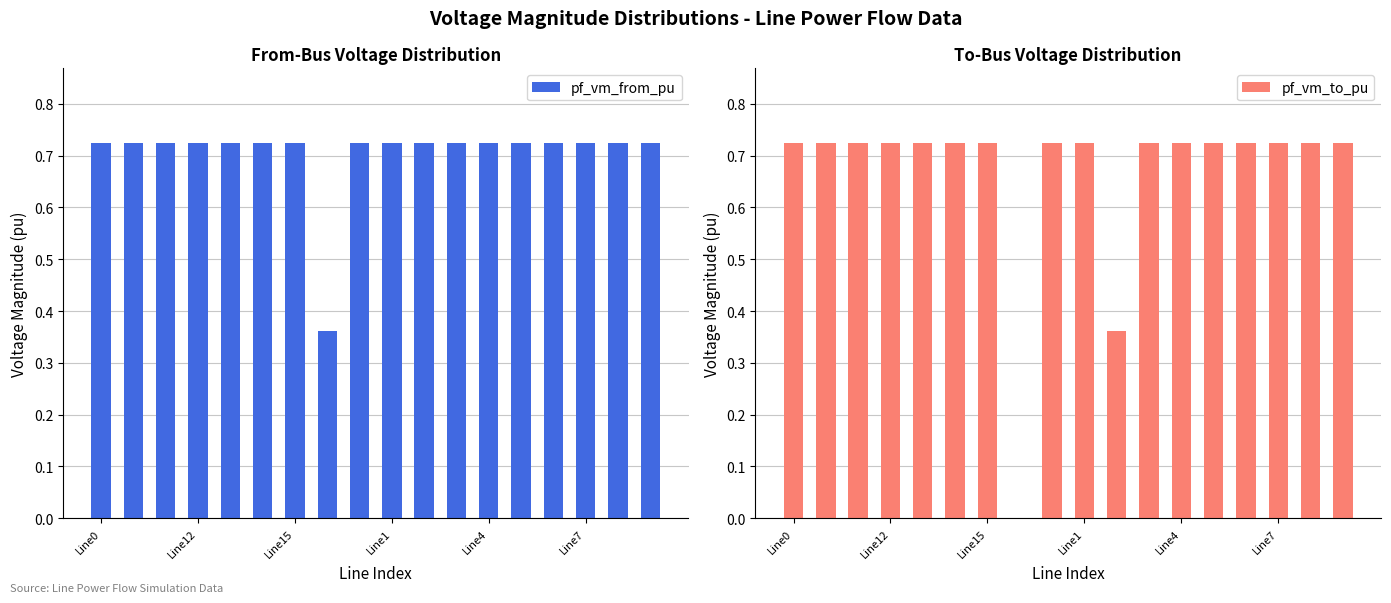

Is it true that pf_vm_from_pu equals 1.3 at Line4?

False